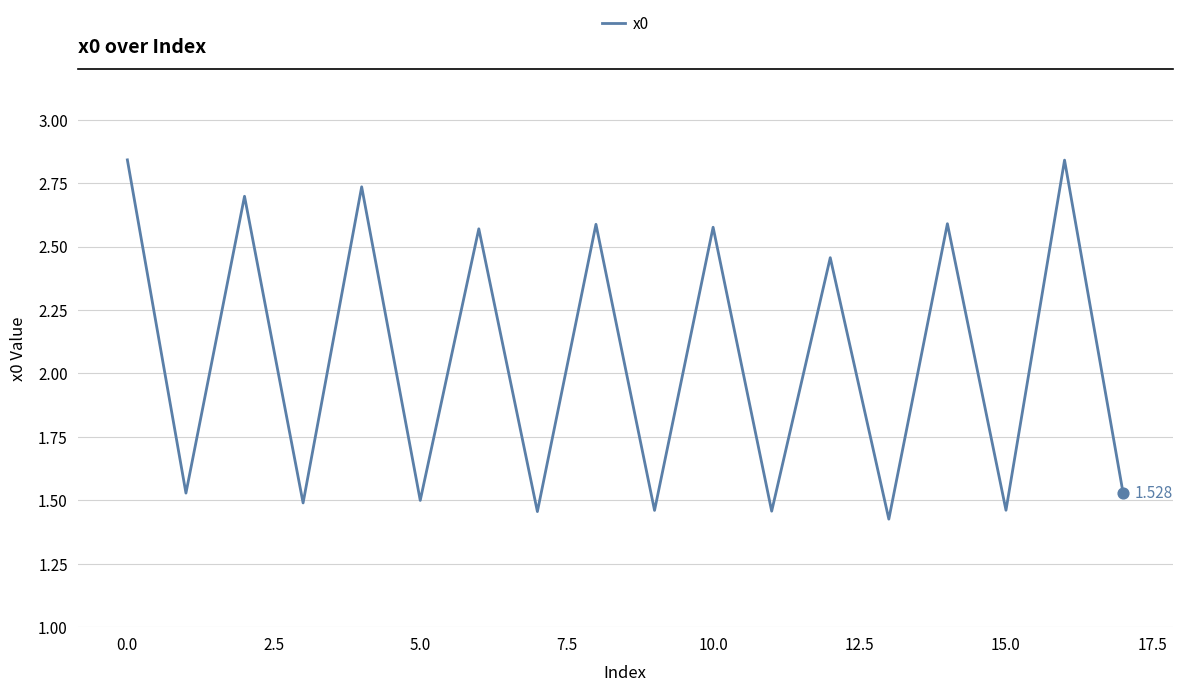

How many lines are shown in the chart?

1